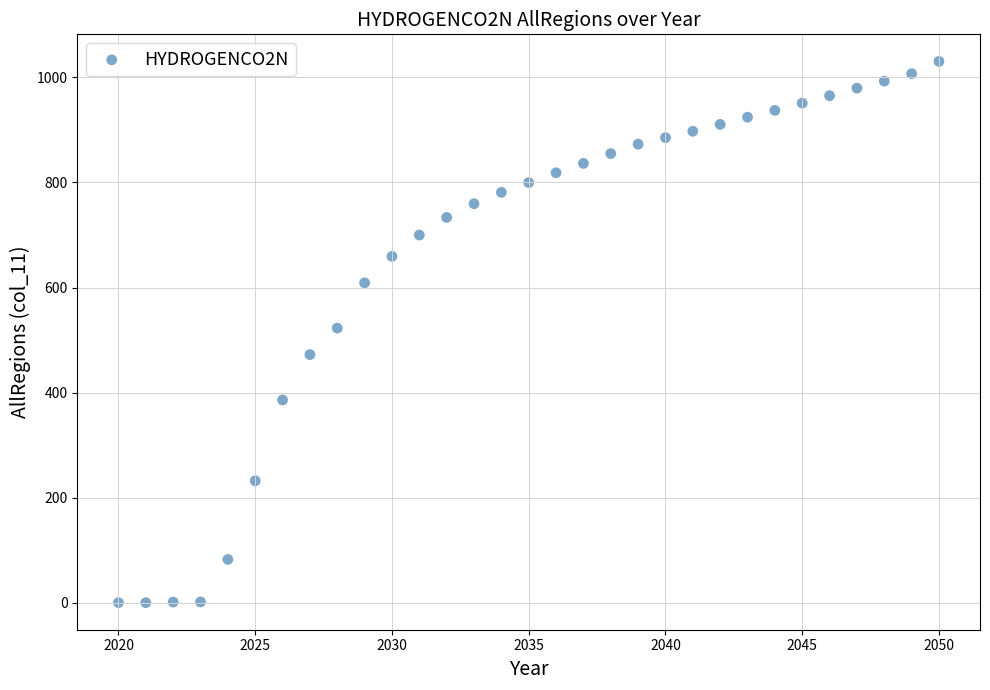

What is the range of X values (max minus min)?

30.0